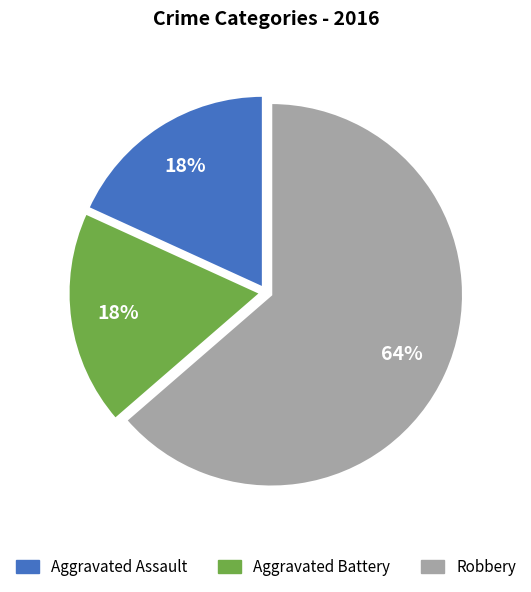

True or false: Aggravated Battery accounts for 18% of the total.

True